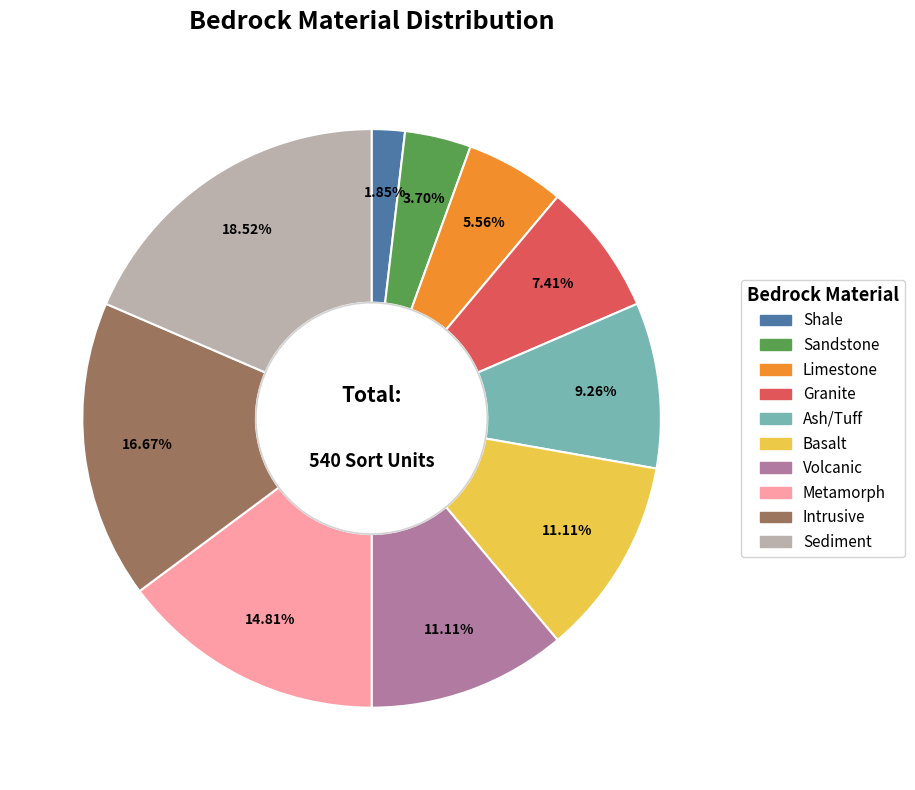

Which category has the biggest portion of the pie?

Sediment